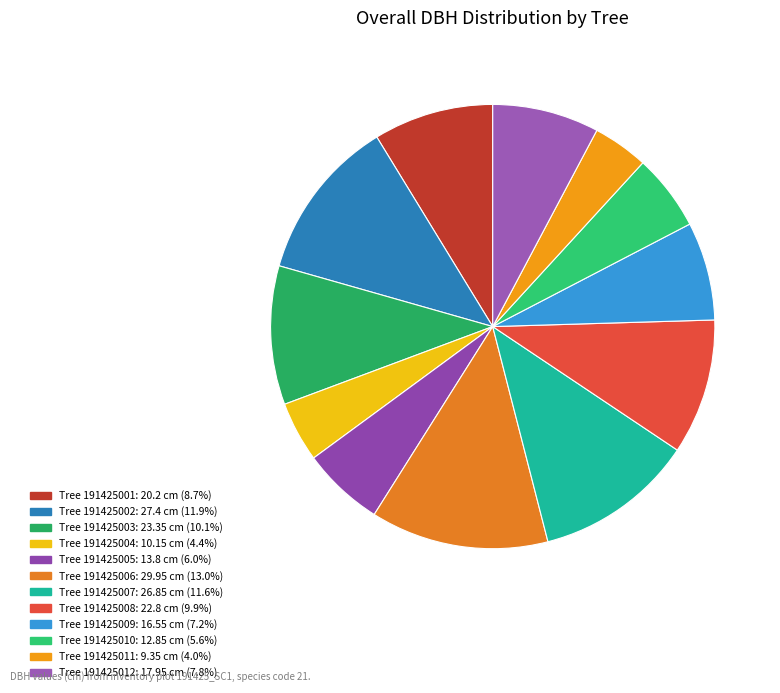

How many segments does this pie chart have?

12